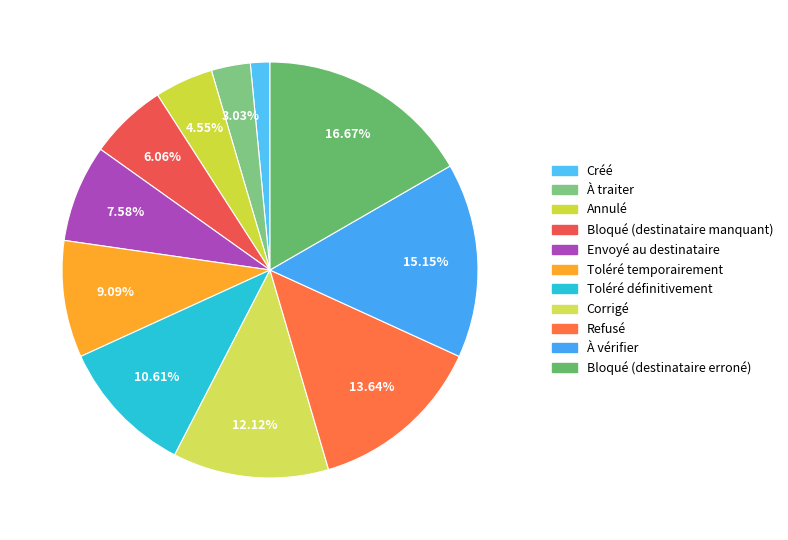

Do Toléré définitivement and Bloqué (destinataire erroné) together represent more than half of the pie?

No